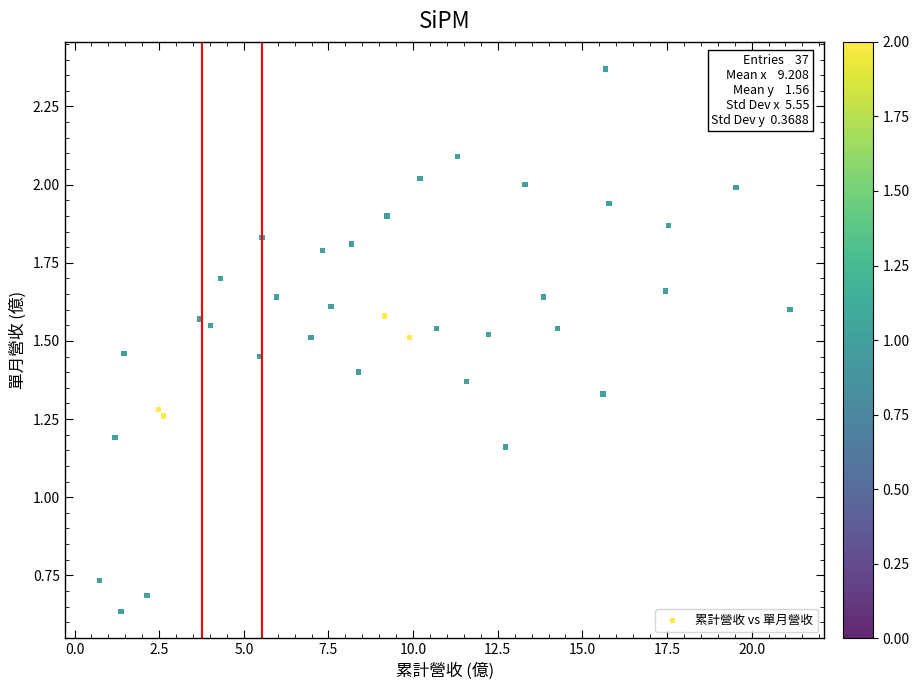

What is the range of X values (max minus min)?

20.4